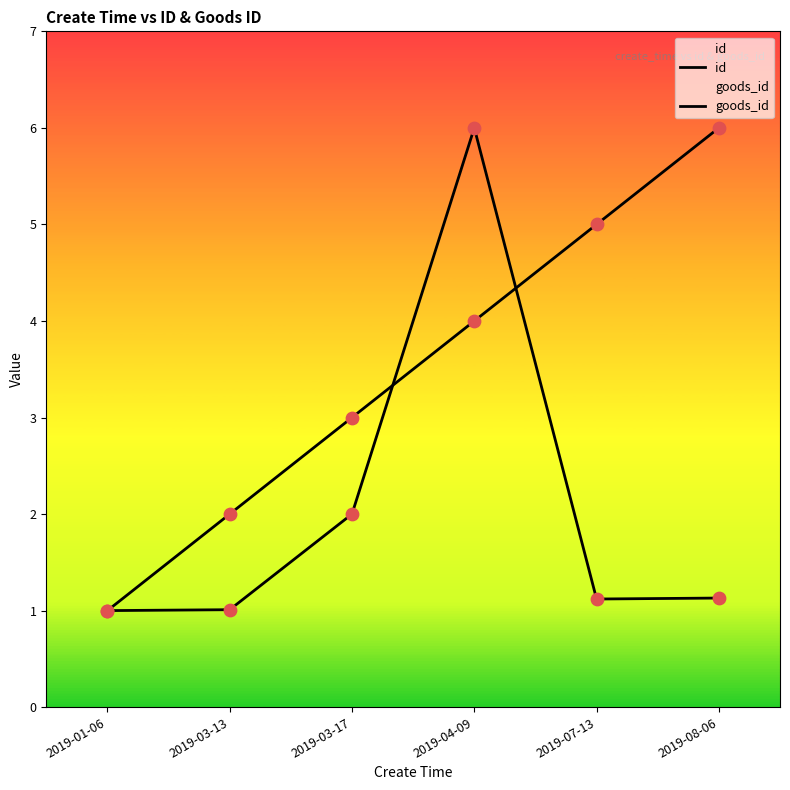

At which category is the sum across all series the highest?

2019-04-09